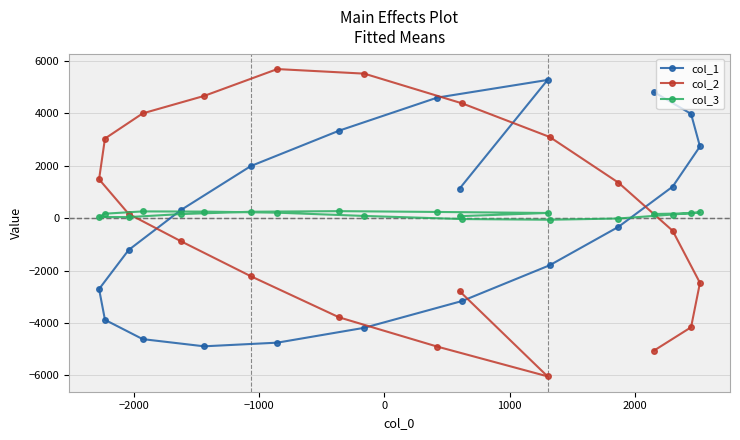

Which series has the largest range (max minus min)?

col_2